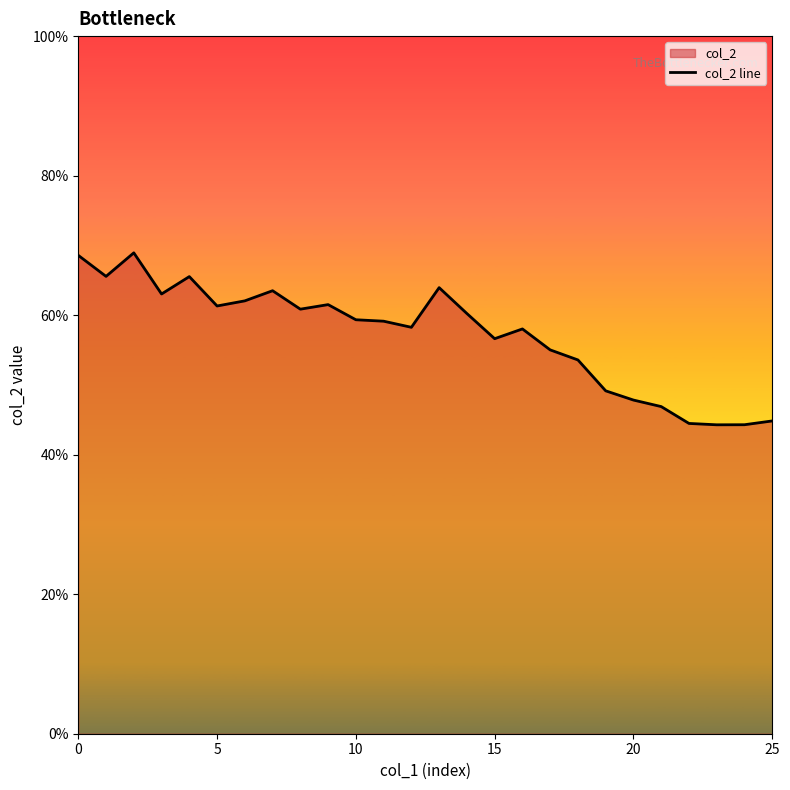

How many interior local valleys (lower than both neighbors) does the data have?

7